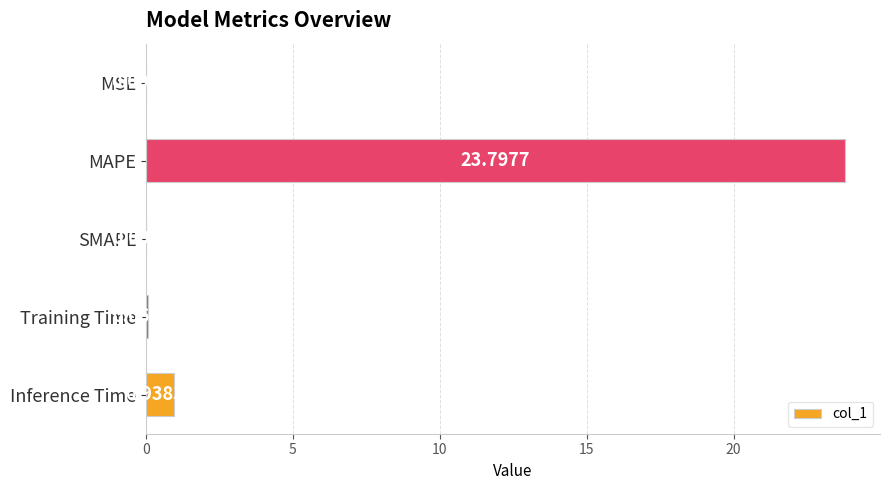

Which has a higher value, Inference Time or SMAPE?

Inference Time